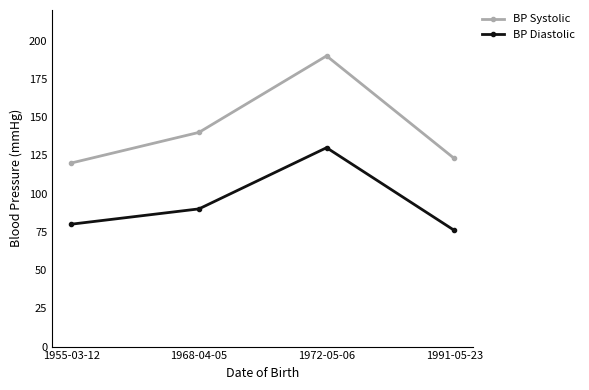

Rank the series at 1968-04-05 from lowest to highest value.

BP Diastolic, BP Systolic